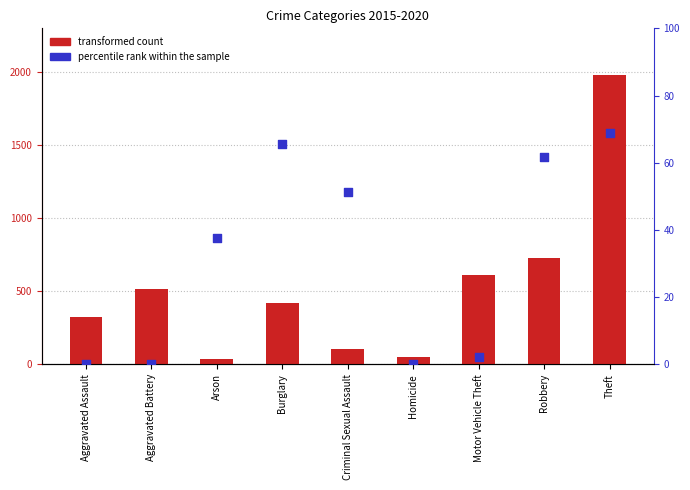

At how many categories does at least one series exceed 709?

2